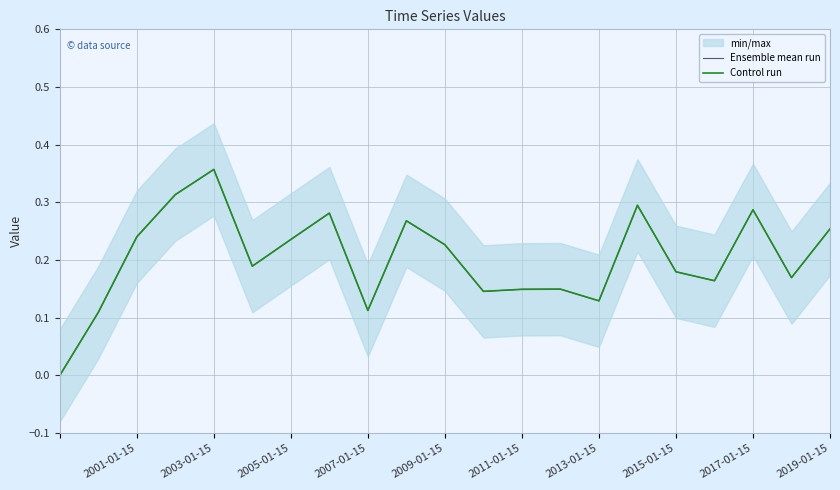

At which label is Ensemble mean run closest to 0?

2001-01-15